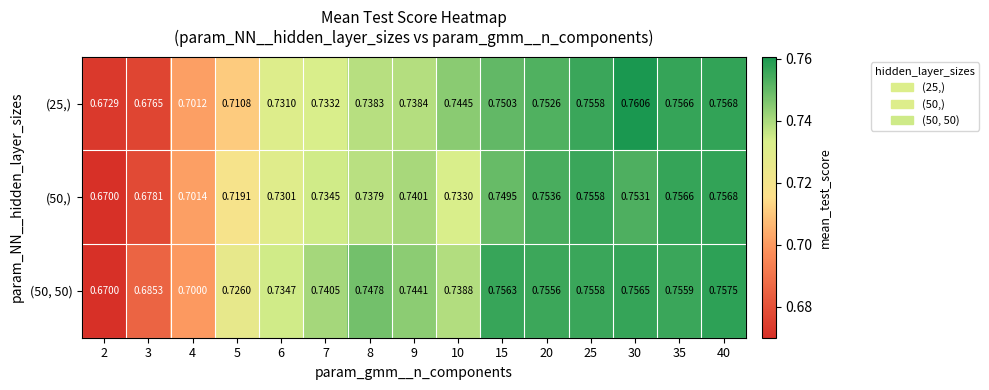

At which category is the sum across all series the highest?

40